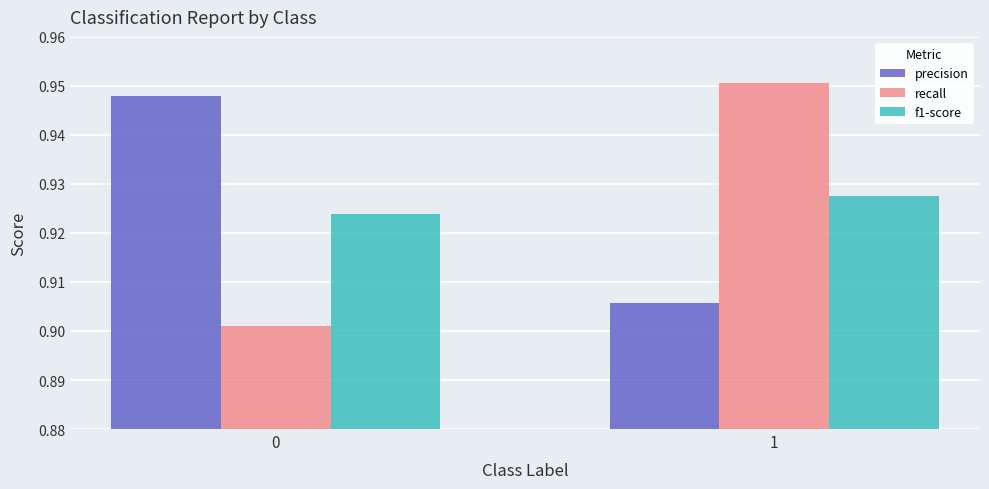

The f1-score series shows 1.4 at 0. True or false?

False